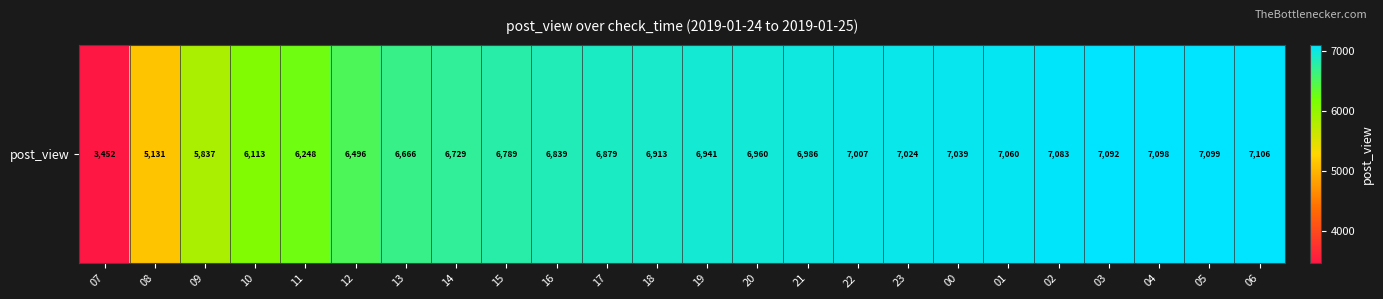

Rank the categories by value from lowest to highest.

07, 08, 09, 10, 11, 12, 13, 14, 15, 16, 17, 18, 19, 20, 21, 22, 23, 00, 01, 02, 03, 04, 05, 06